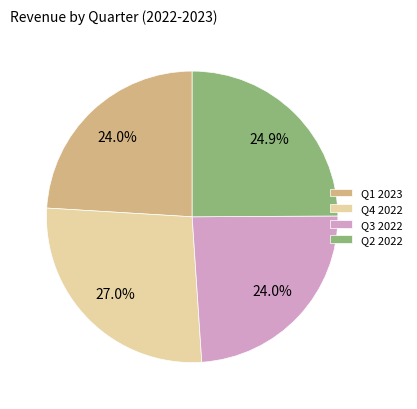

How many slices are in this pie chart?

4